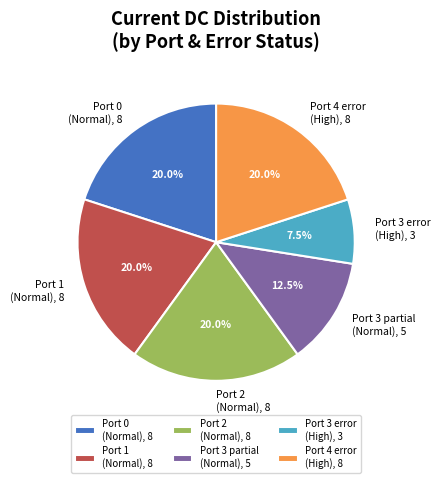

Which slice is the smallest?

Port 3 error (High), 3